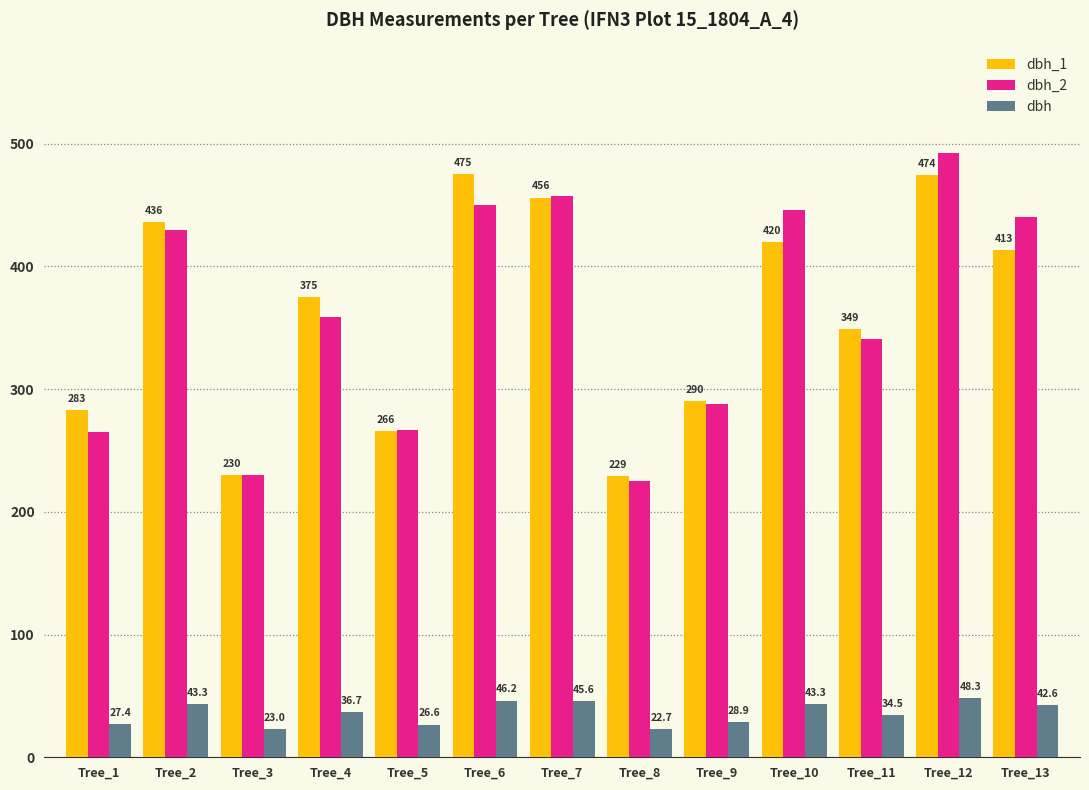

Does the chart contain any negative values?

No